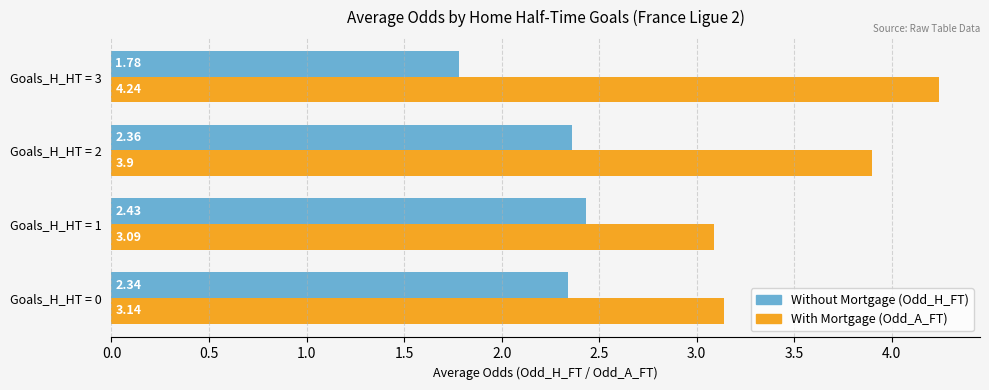

What is the spread (max minus min) of values at Goals_H_HT = 1?

0.7